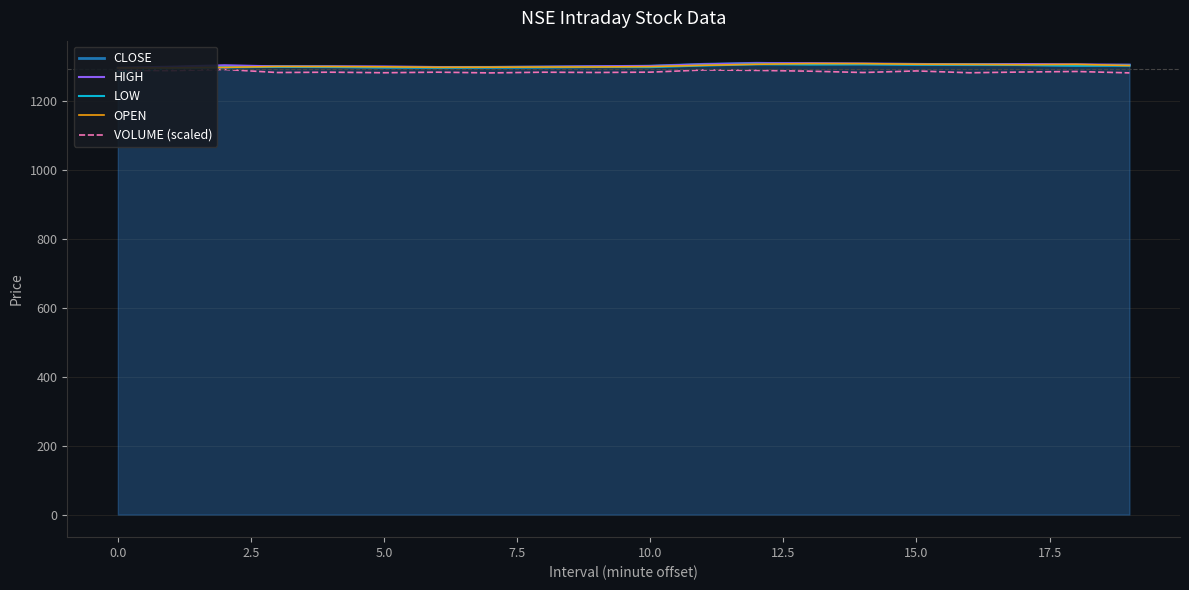

How many lines are shown in the chart?

5